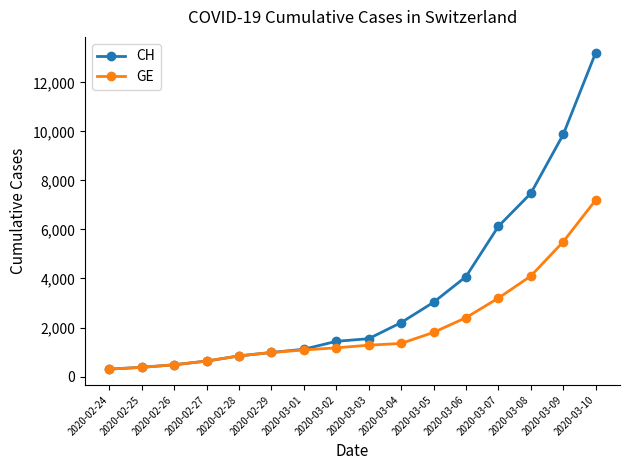

What is the difference between the second highest and second lowest values in the CH series?

9502